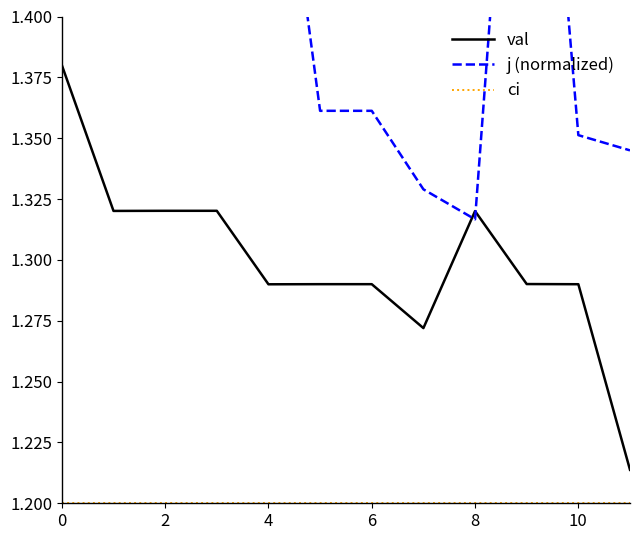

What is the value of the j (normalized) point at the 1st from the left?

1.5